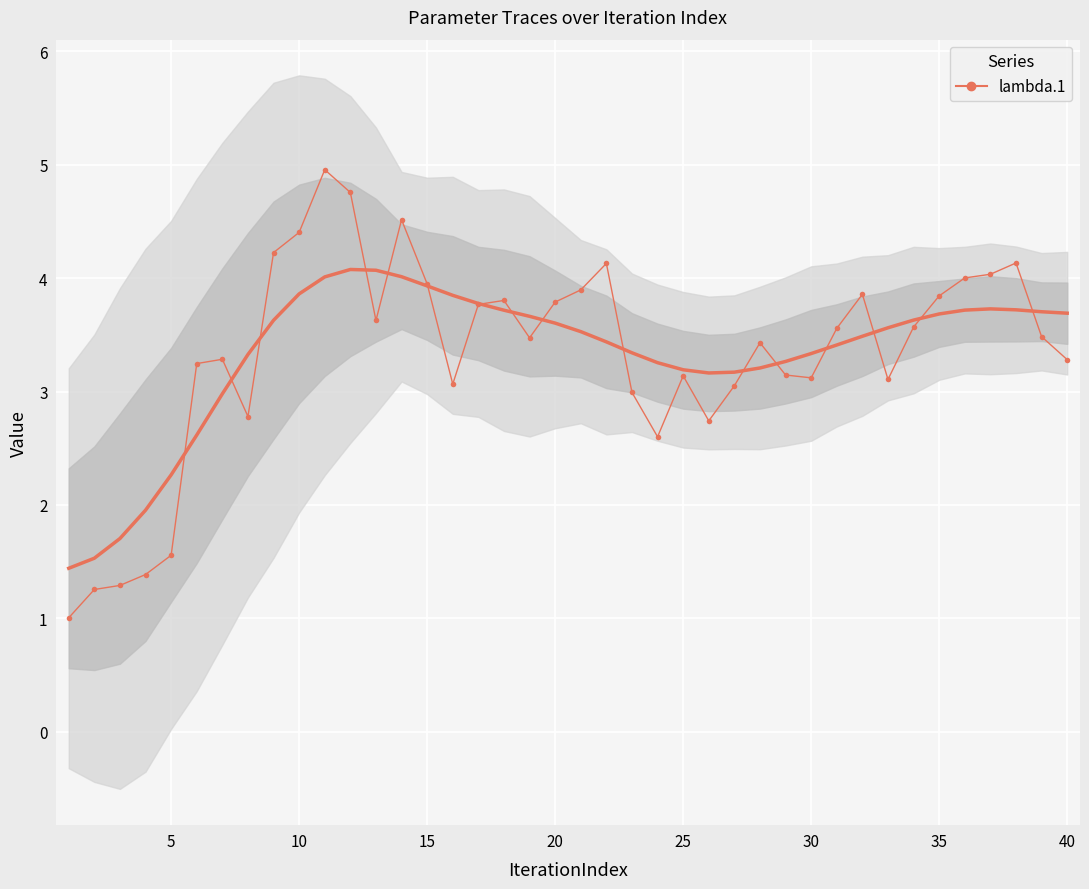

Is it true that the value at 35 is 6.0?

False